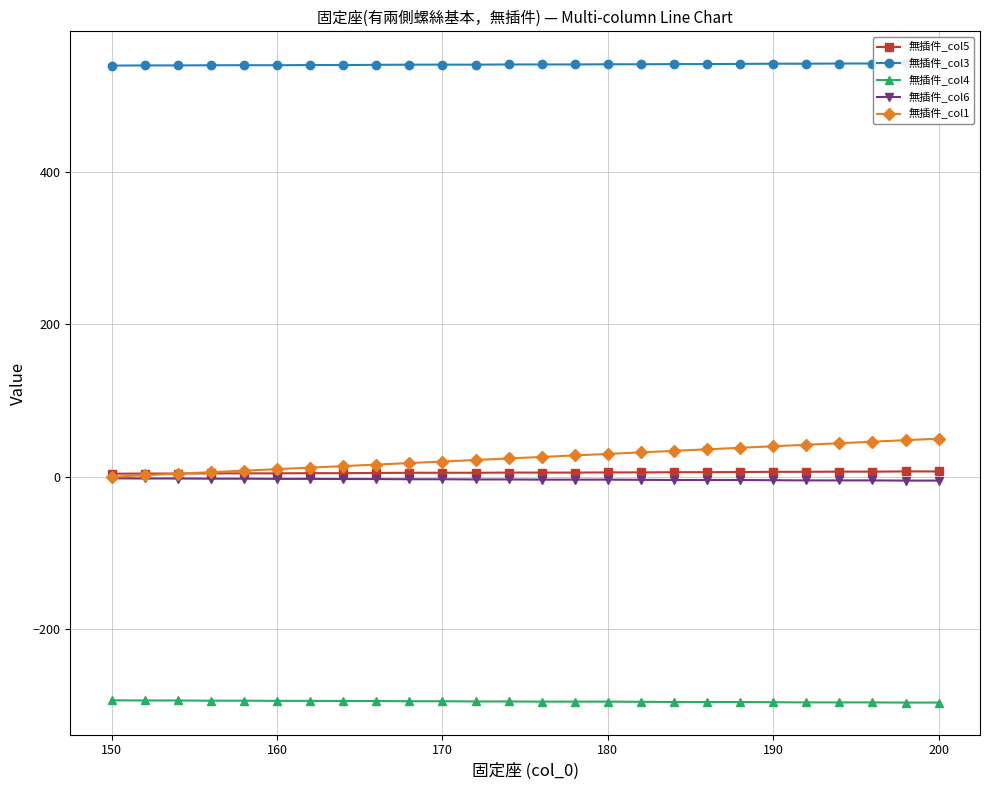

True or false: 無插件_col5 has a value of 2.2 at 21.

False